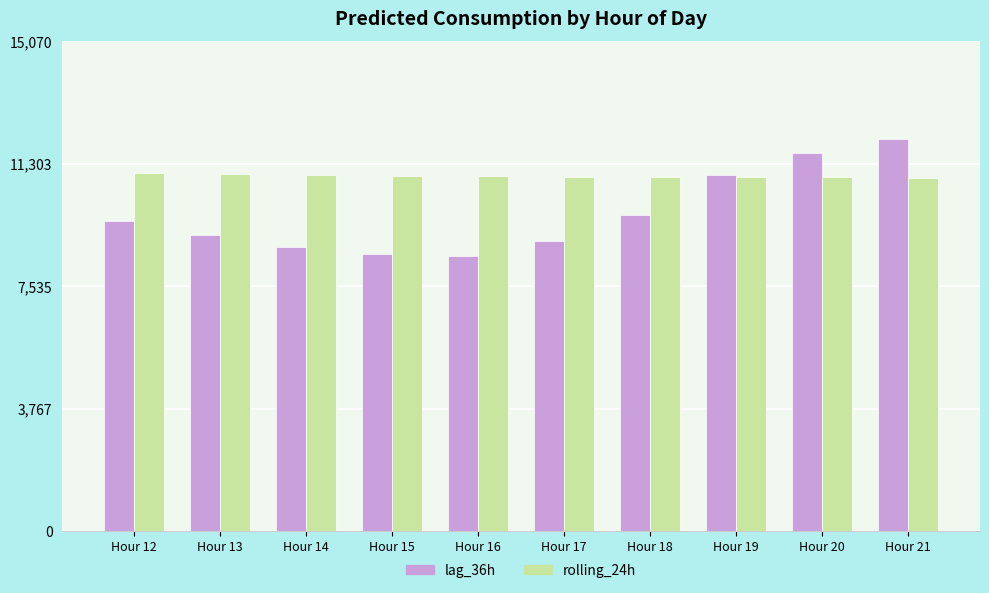

Rank the series at Hour 13 from highest to lowest value.

rolling_24h, lag_36h